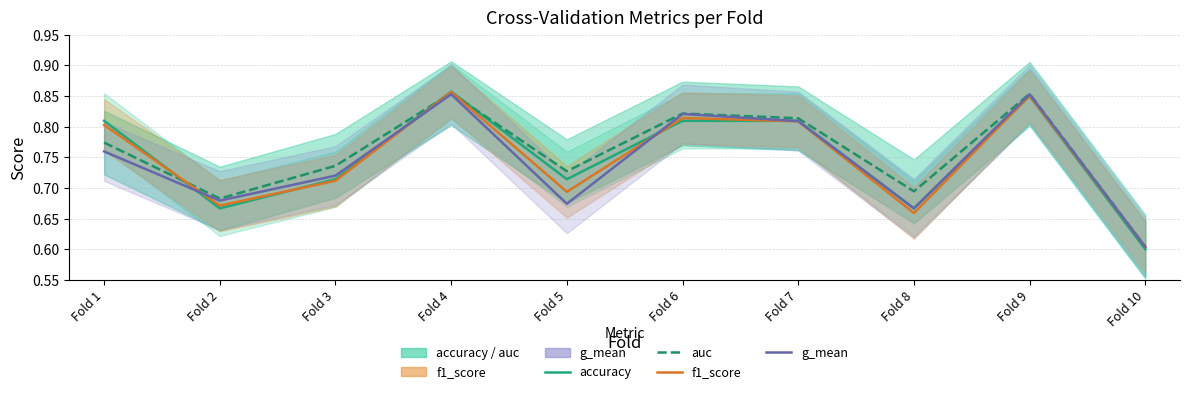

Which series changed the most between Fold 3 and Fold 5?

g_mean